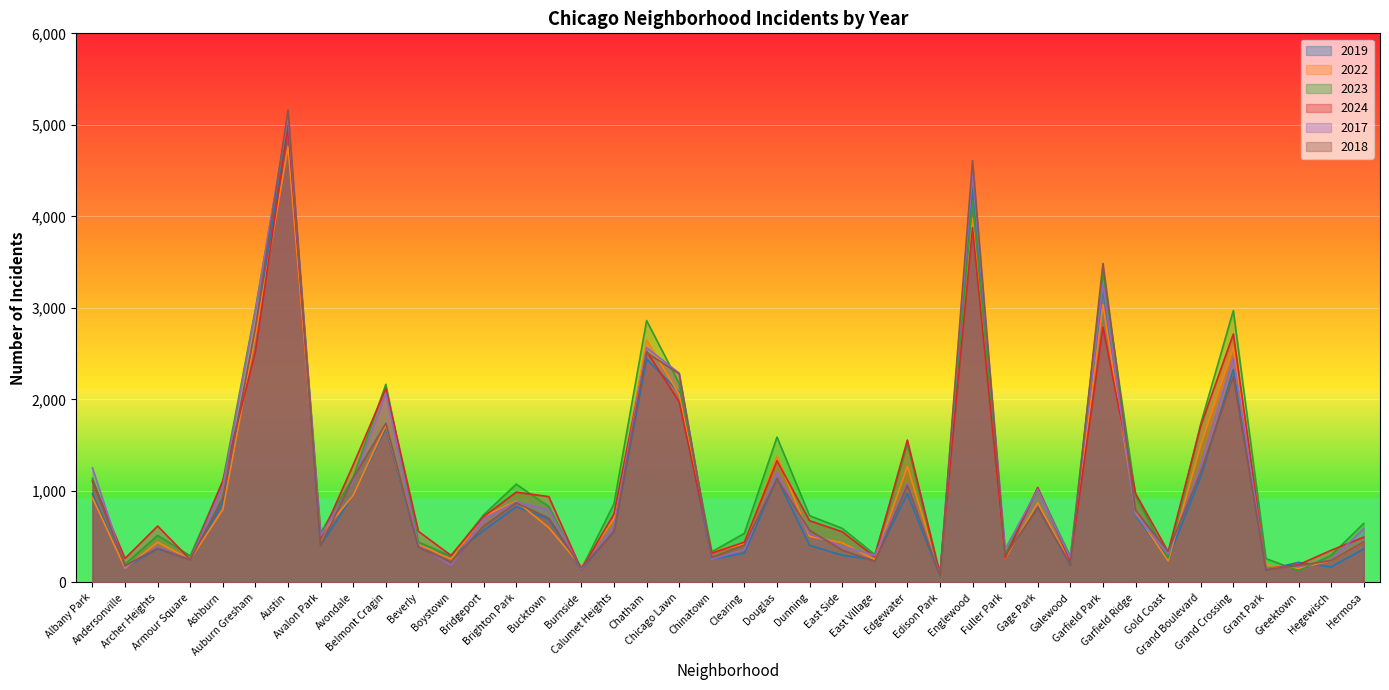

At which category is the sum across all series the highest?

Austin